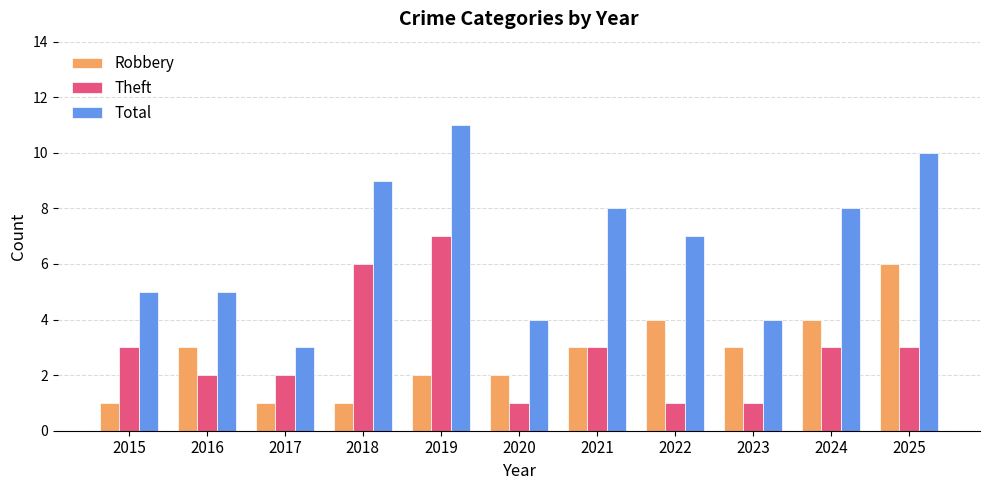

Reading right to left, extract all data points from this chart.

Robbery: 2025=6	2024=4	2023=3	2022=4	2021=3	2020=2	2019=2	2018=1	2017=1	2016=3	2015=1
Theft: 2025=3	2024=3	2023=1	2022=1	2021=3	2020=1	2019=7	2018=6	2017=2	2016=2	2015=3
Total: 2025=10	2024=8	2023=4	2022=7	2021=8	2020=4	2019=11	2018=9	2017=3	2016=5	2015=5